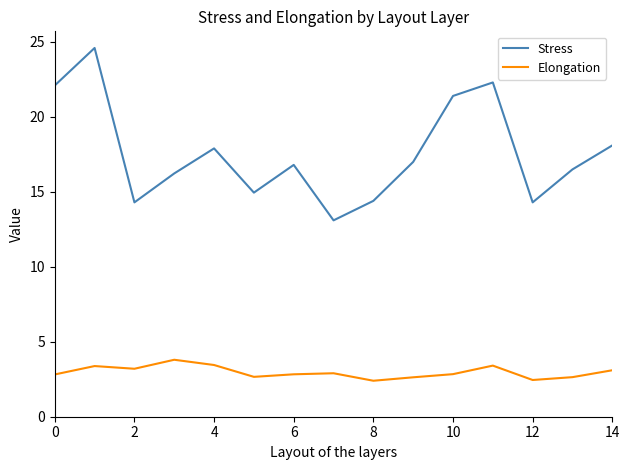

What is the lowest value of the Elongation series?

2.4